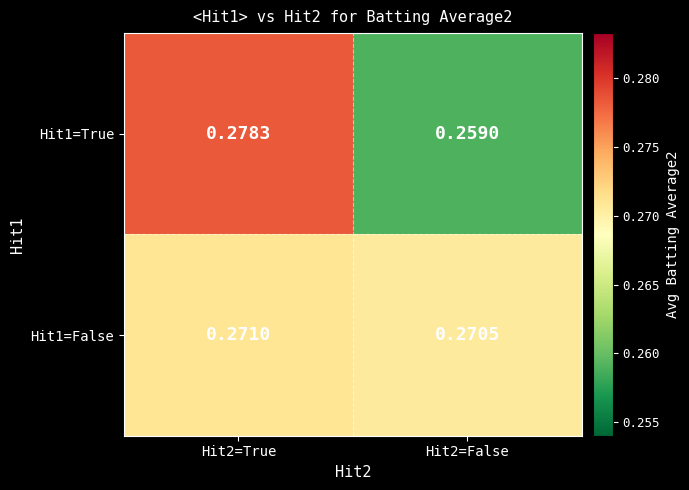

Is the value of Hit1=True at Hit2=False greater than the value of Hit1=False at Hit2=True?

No